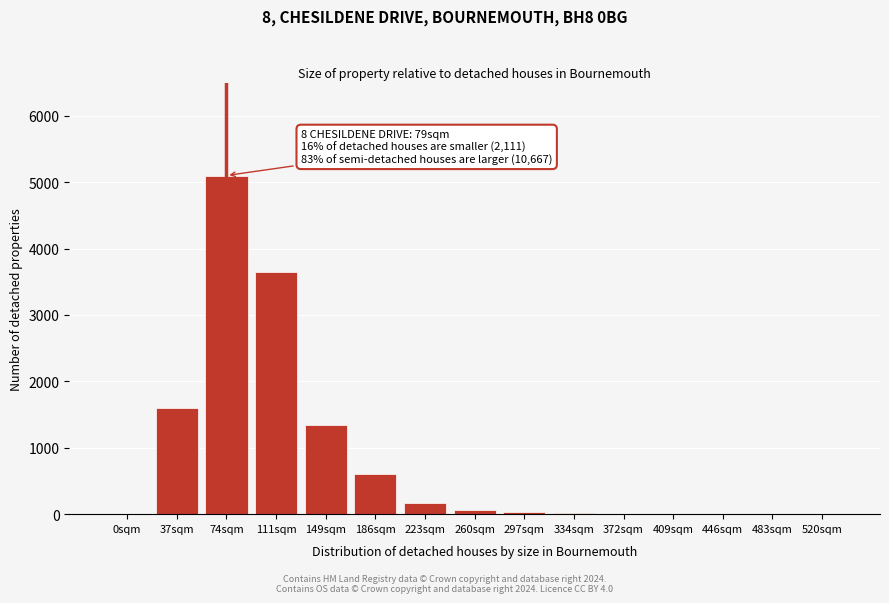

What is the greatest value displayed?

5100